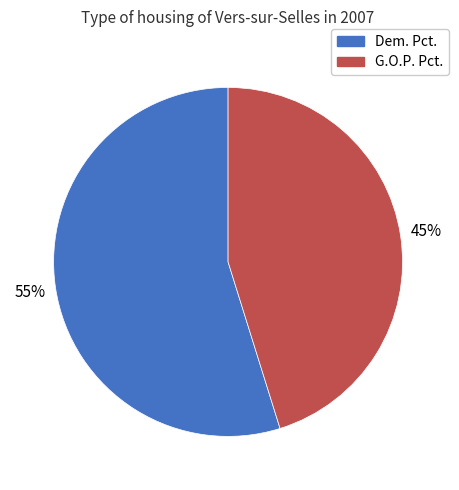

Between Dem. Pct. and G.O.P. Pct., which is larger?

Dem. Pct.